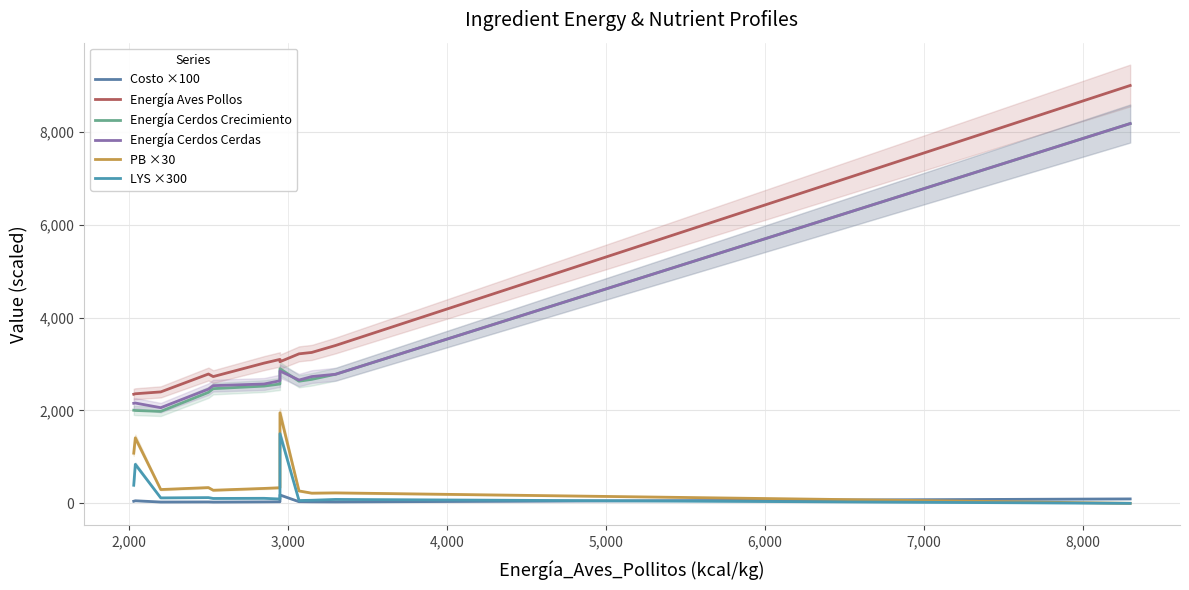

What is the sum of all PB ×30 values?

6726.0